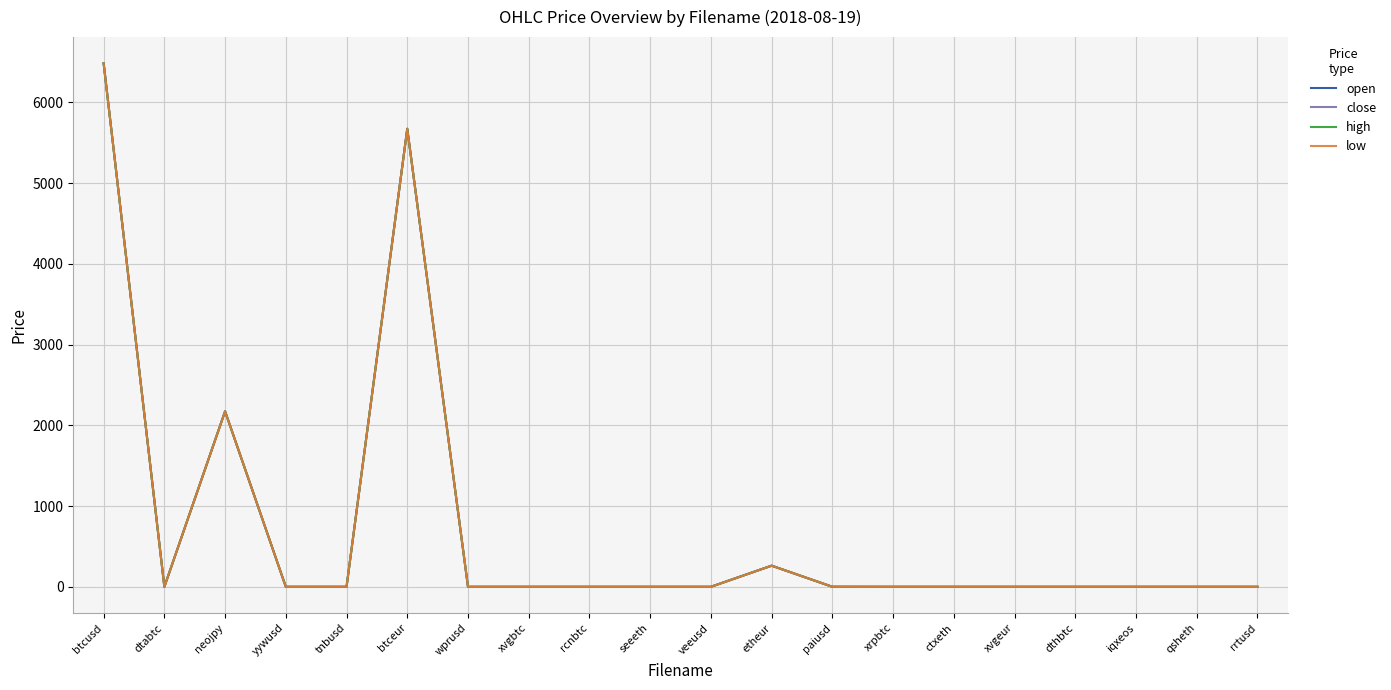

Where is close nearest to the value 3242?

neojpy